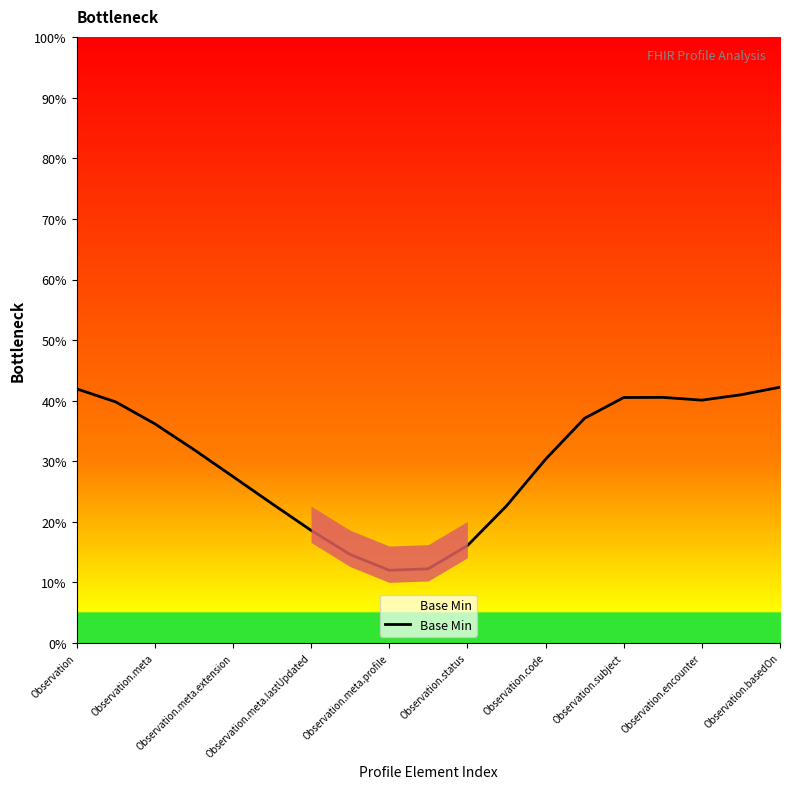

What is the minimum value shown in the chart?

12.0